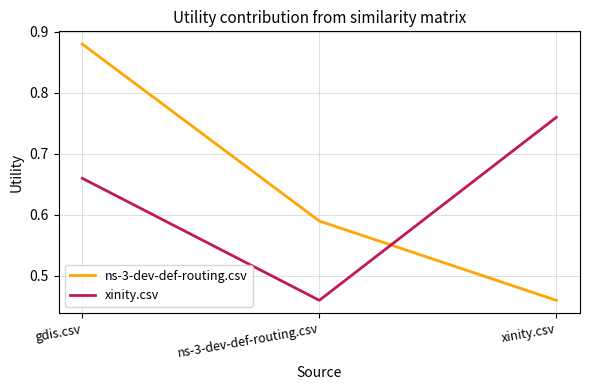

True or false: ns-3-dev-def-routing.csv has a value of 1.5 at gdis.csv.

False